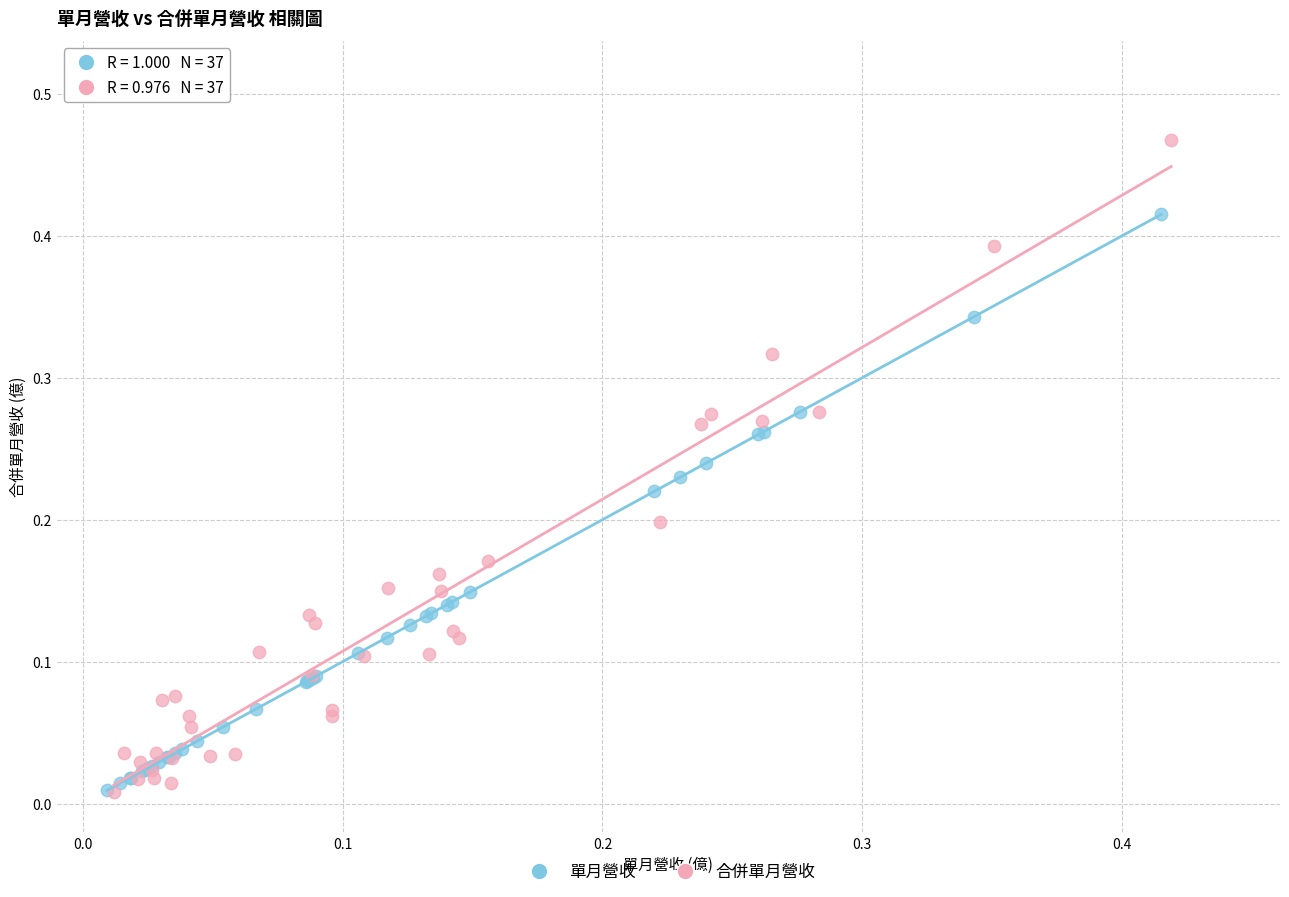

Which series has the widest spread of Y values?

合併單月營收